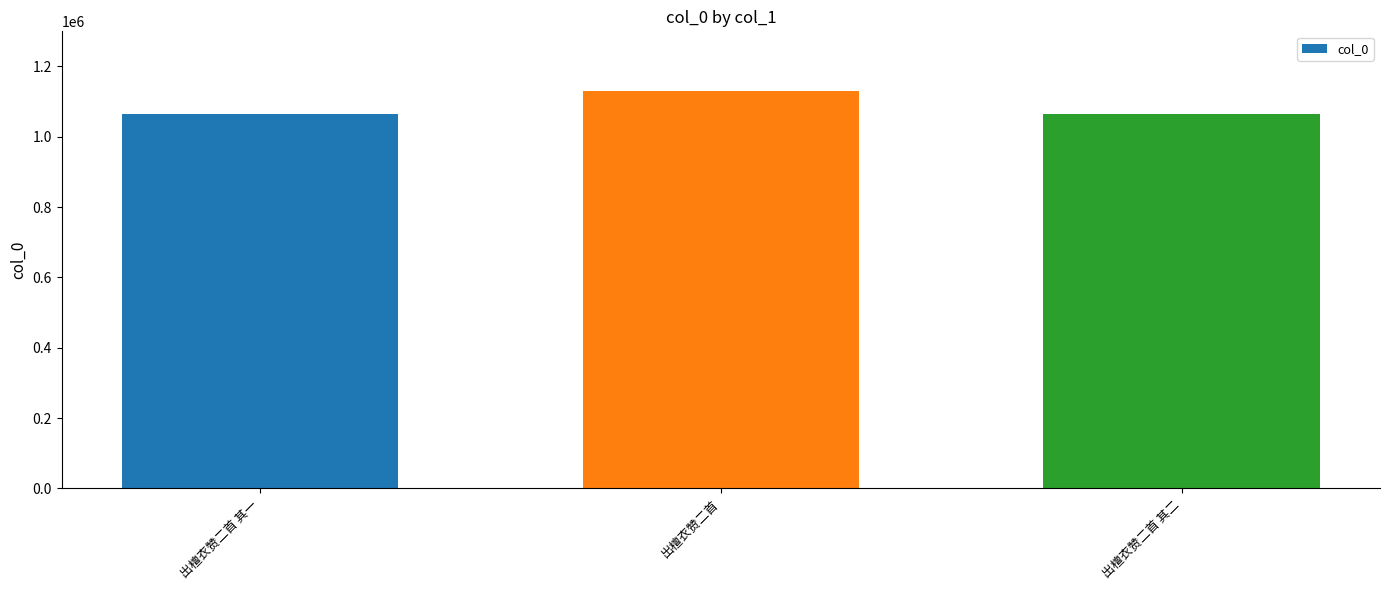

Which label corresponds to the largest value in the chart?

出檀衣赞二首